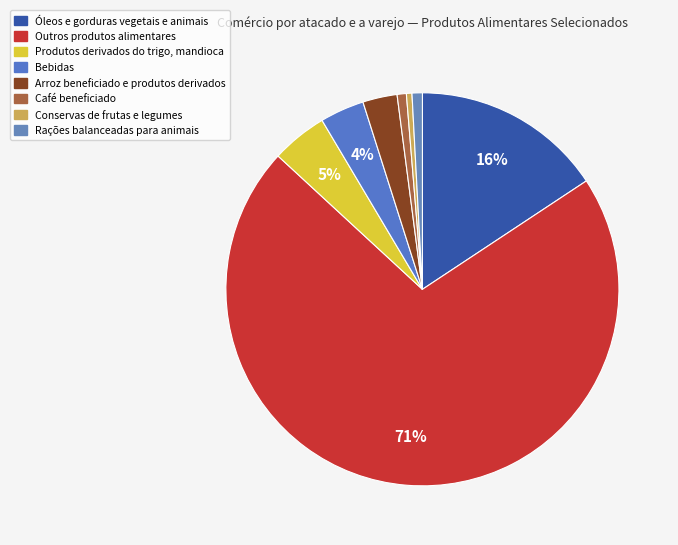

To the nearest percent, what is the difference between the Arroz beneficiado e produtos derivados and Produtos derivados do trigo, mandioca slice percentages?

2%